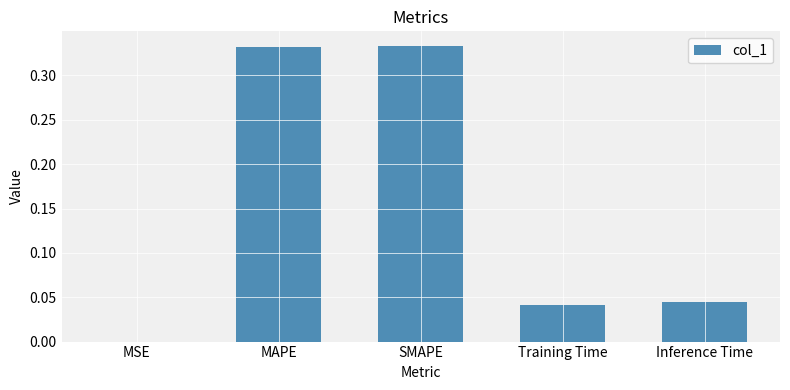

The chart shows a value of 0.1 at Inference Time. True or false?

False